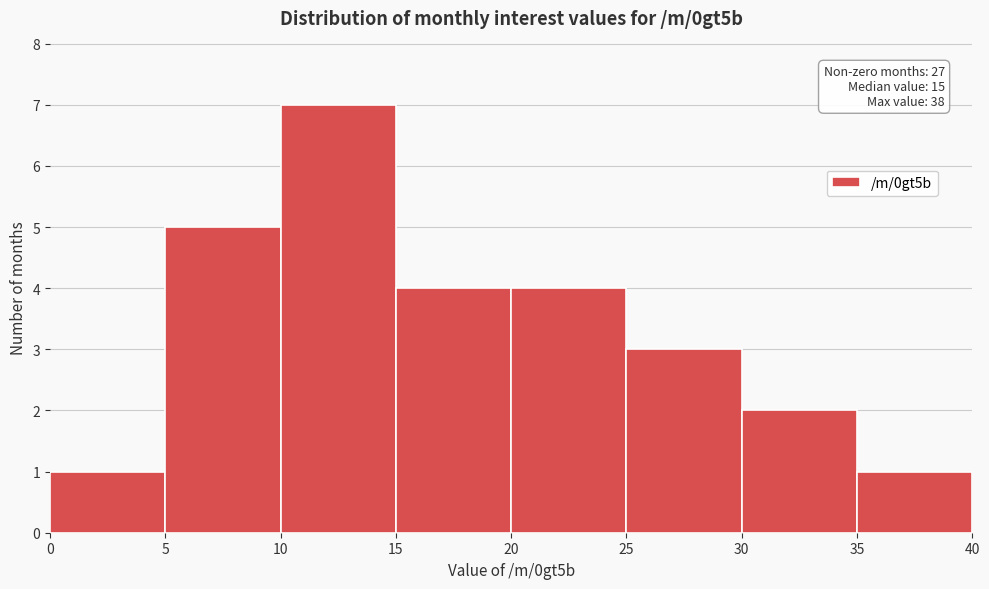

Over which range of the x-axis is the bar tallest?

10 to 15